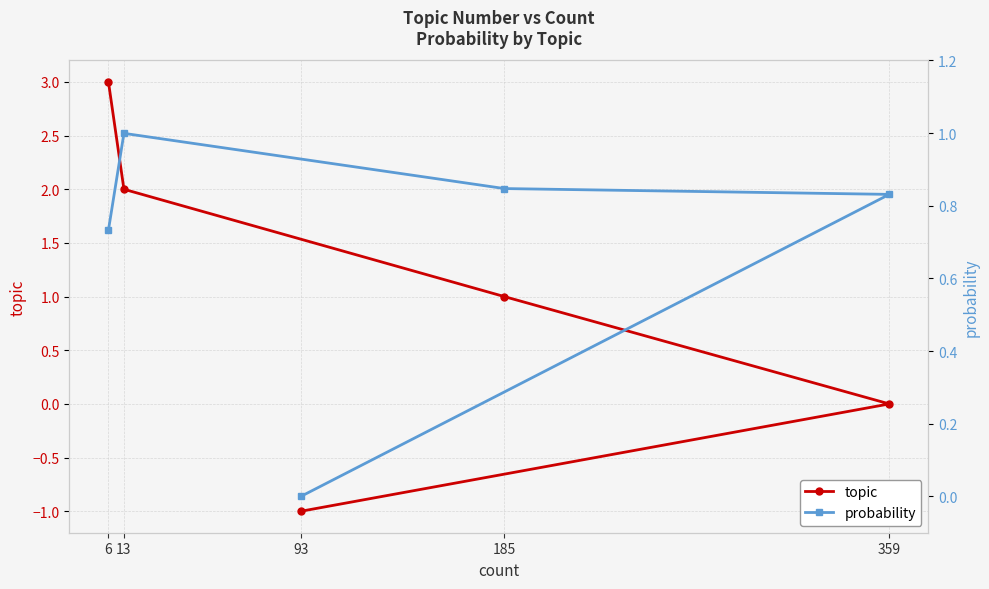

Does the chart have visible grid lines?

Yes